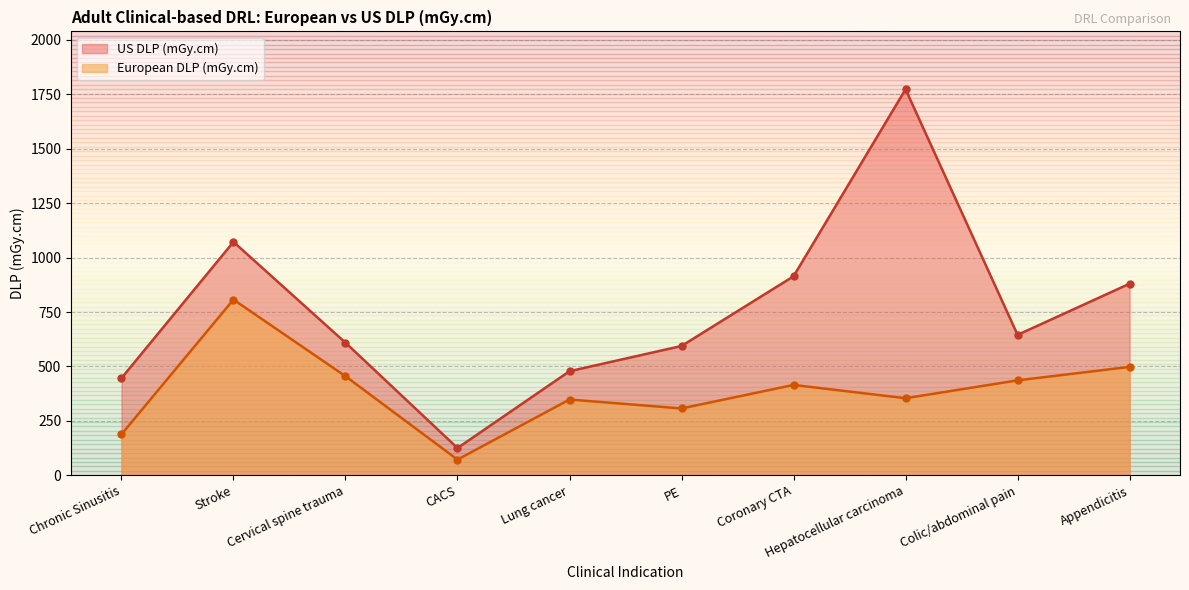

What is the label of the 2nd point from the left?

Stroke